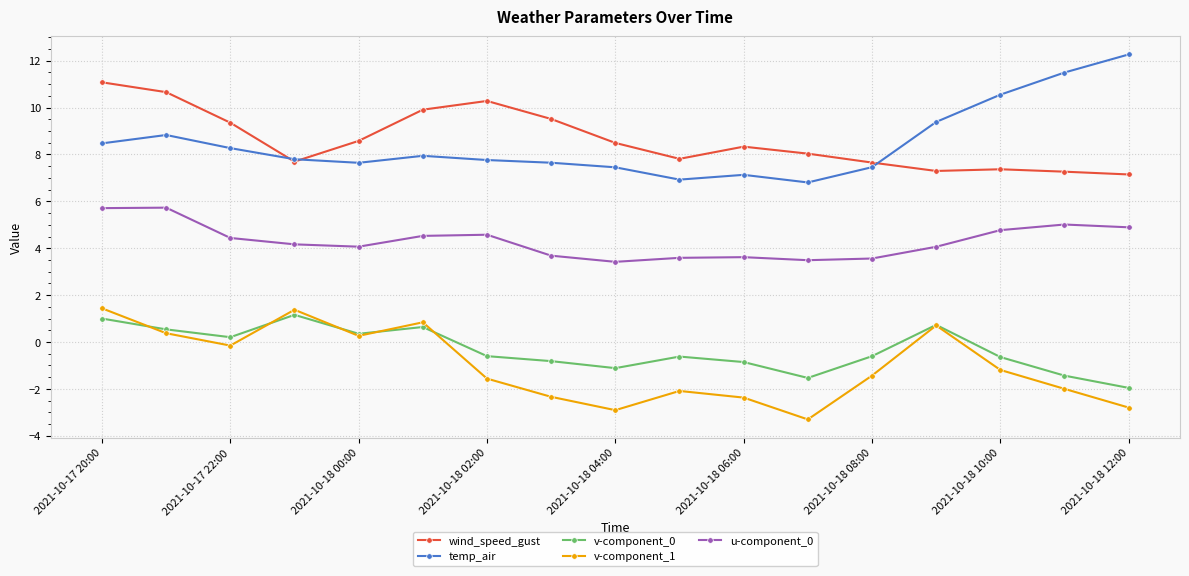

What is the value of the temp_air point at the 16th from the left?

11.5